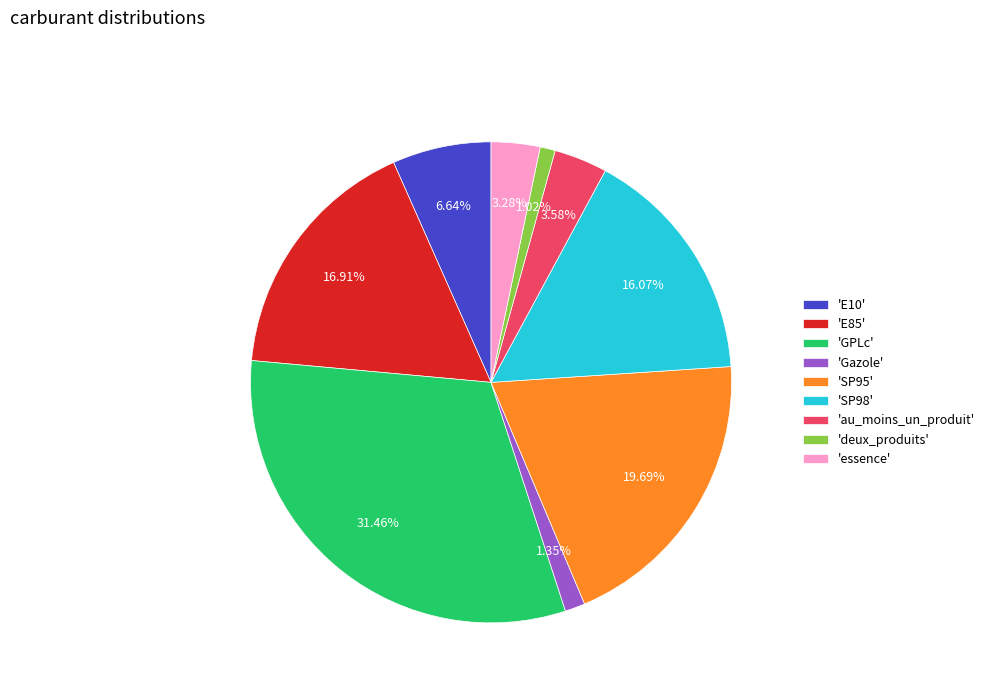

Which slice is the largest?

'GPLc'